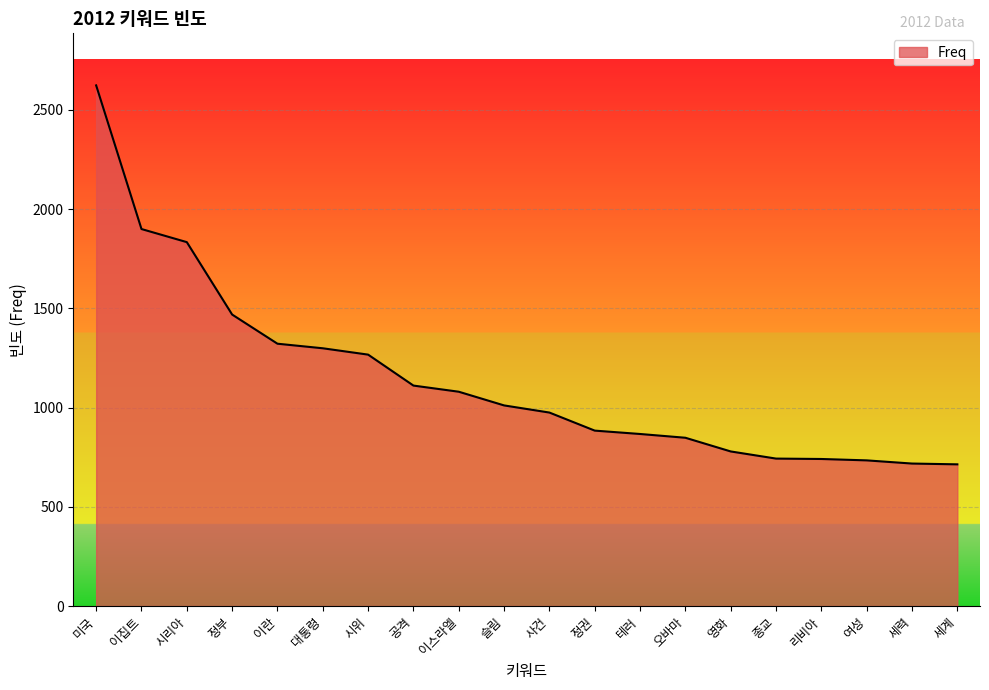

What is the smallest value displayed?

714